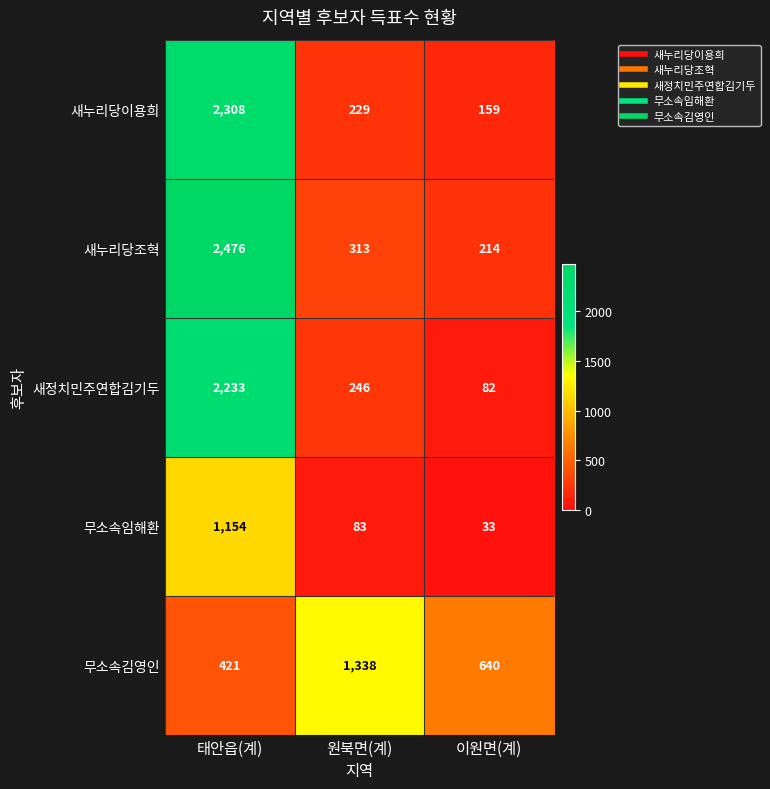

Is it true that 새누리당조혁 equals 384 at 이원면(계)?

False